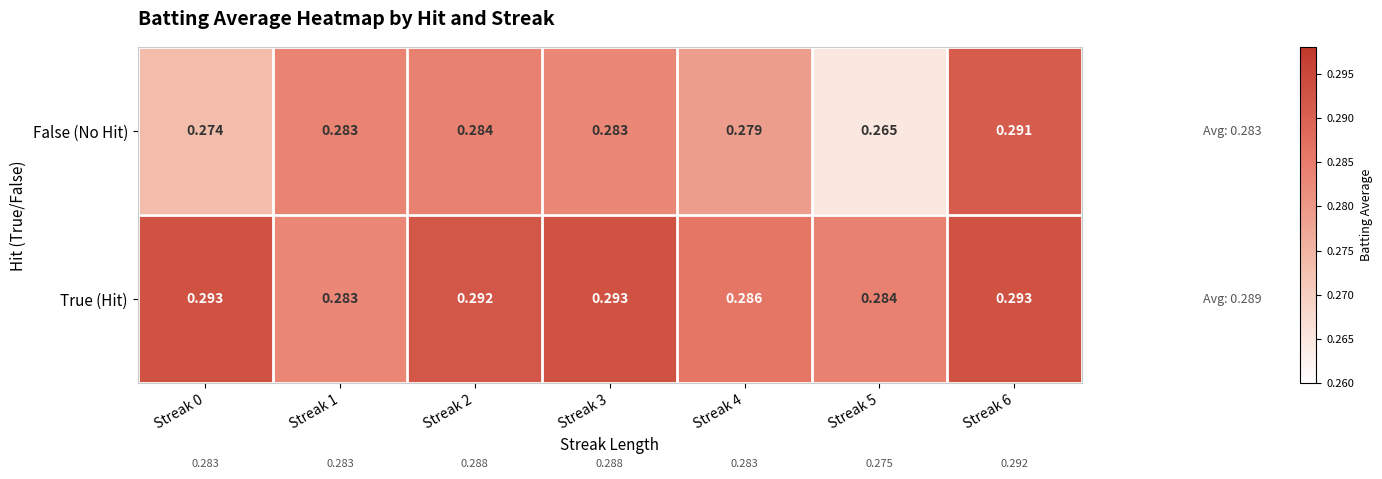

Rank the series by their maximum value, from highest to lowest.

True (Hit), False (No Hit)